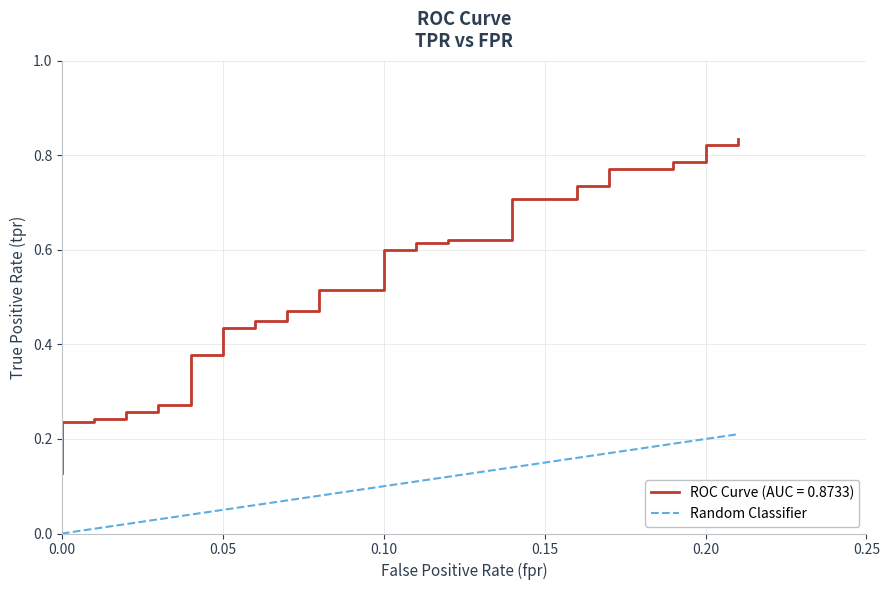

True or false: the data shows 0.2 at 30.

False